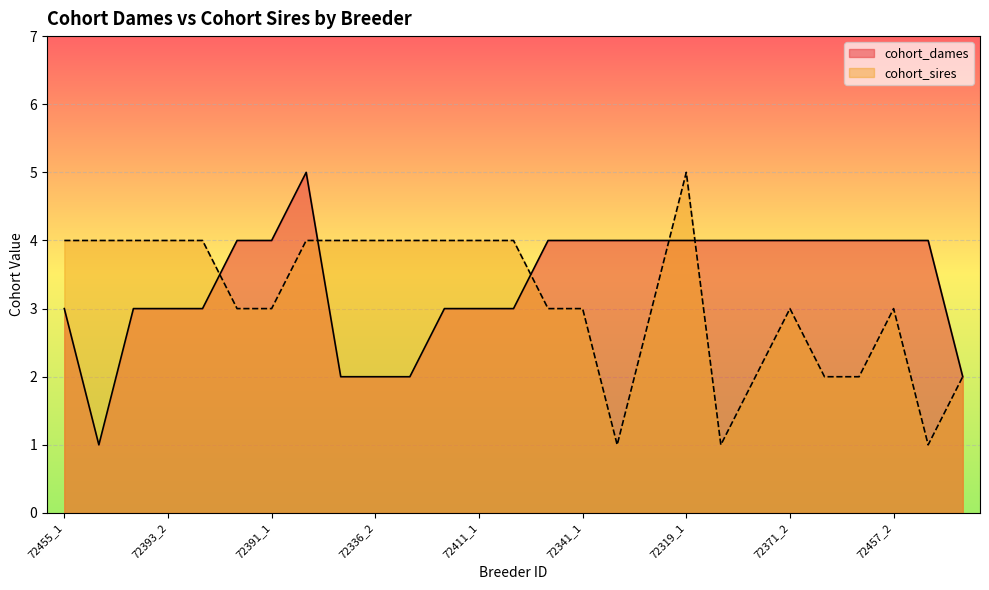

True or false: cohort_sires has a value of 3 at 72319_1.

False